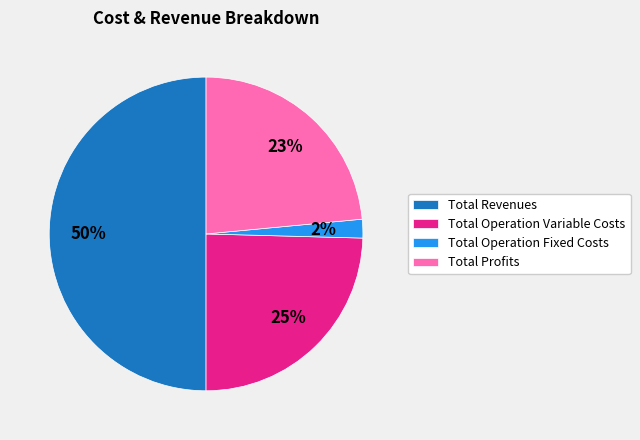

Which has a higher value, Total Operation Variable Costs or Total Profits?

Total Operation Variable Costs